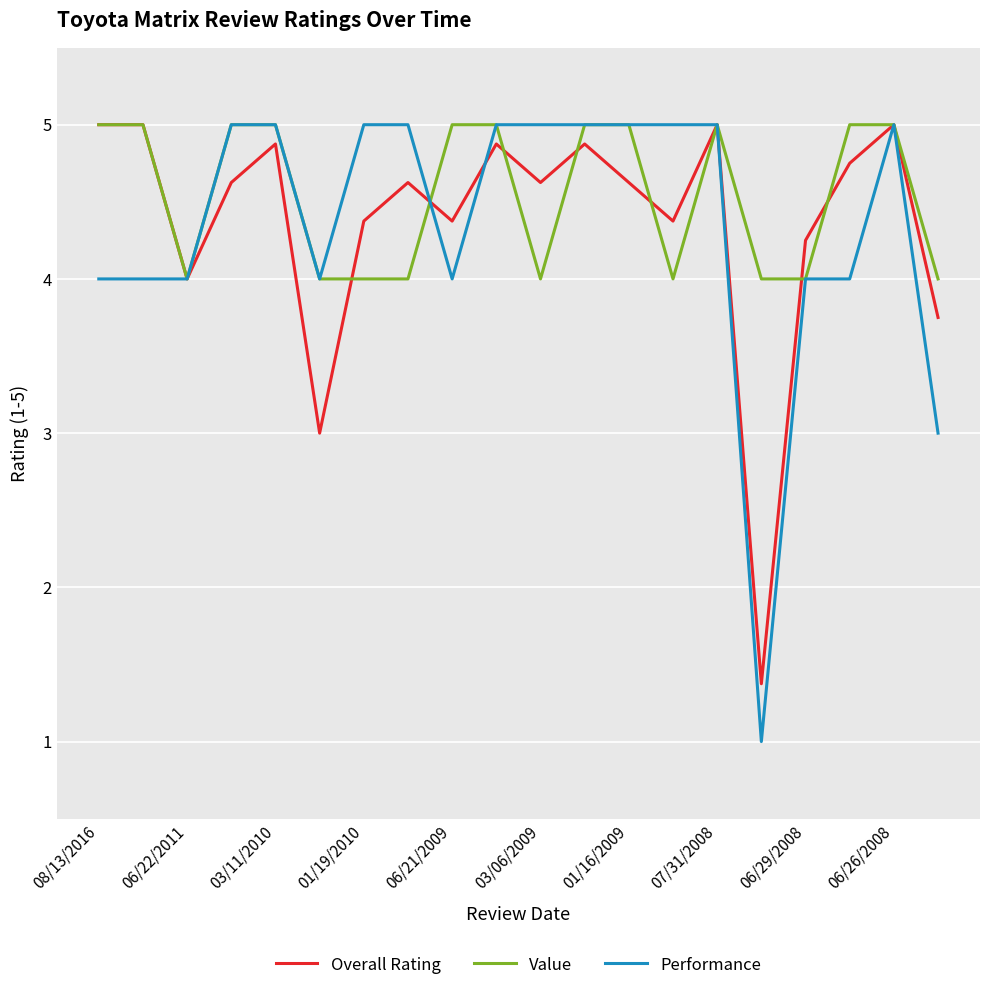

What is the greatest value displayed?

5.0